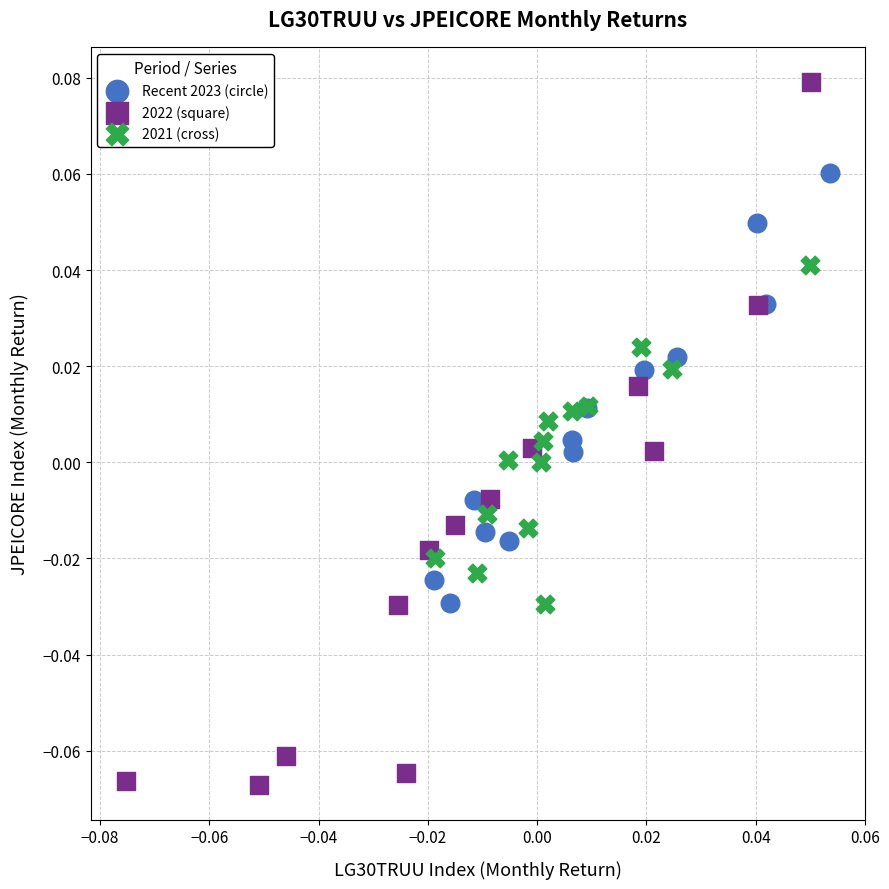

Which series reaches the maximum Y coordinate?

2022 (square)